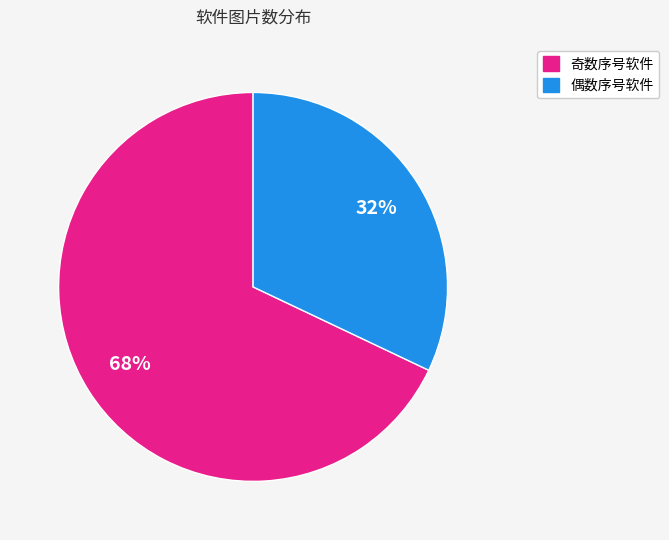

Does any single category account for the majority?

Yes